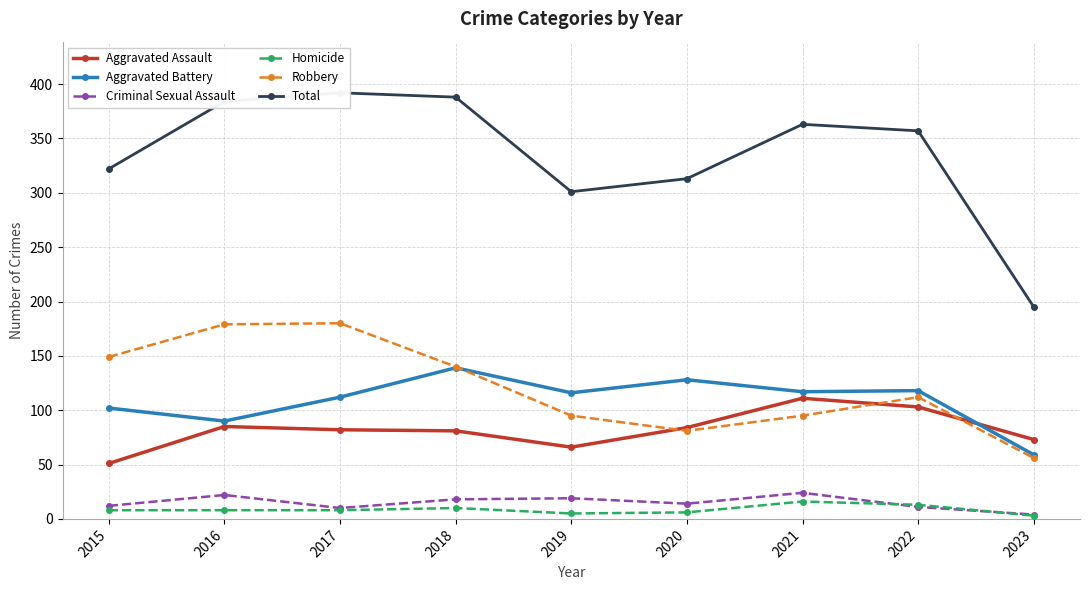

True or false: Homicide has more than 0 points higher than both neighbors.

True